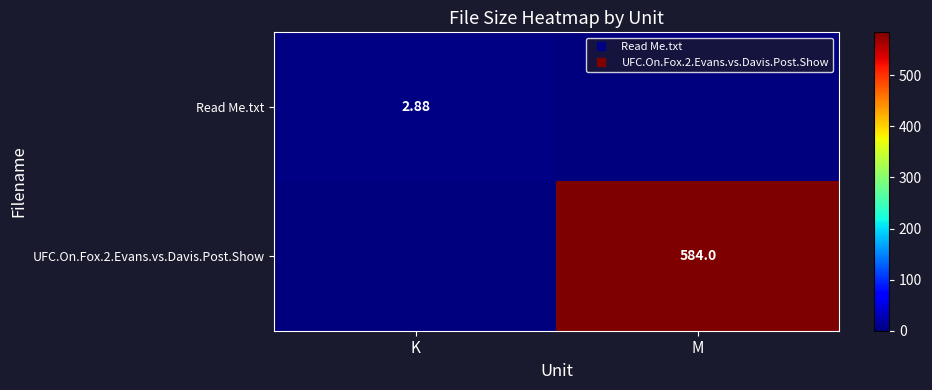

What is the total value across all series at M?

584.0